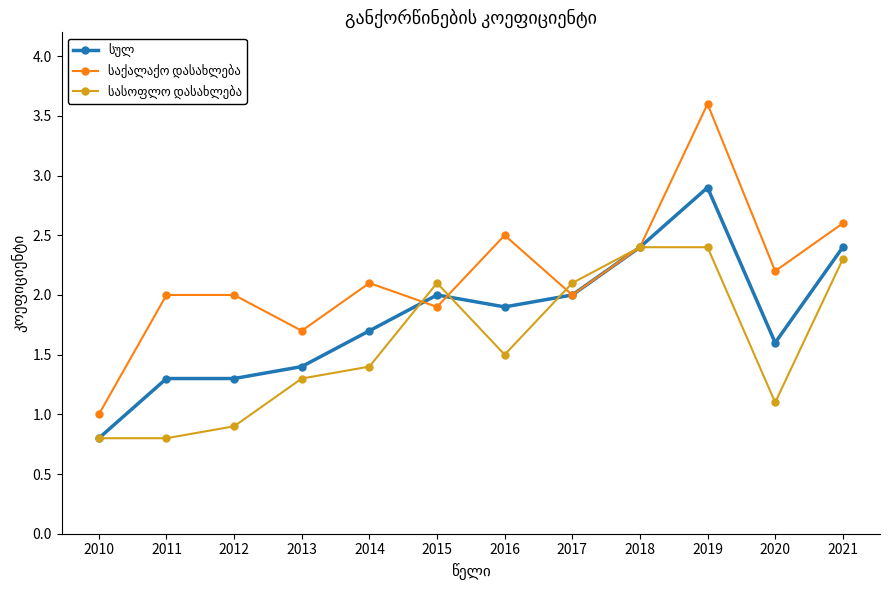

At which category is the sum across all series the highest?

2019